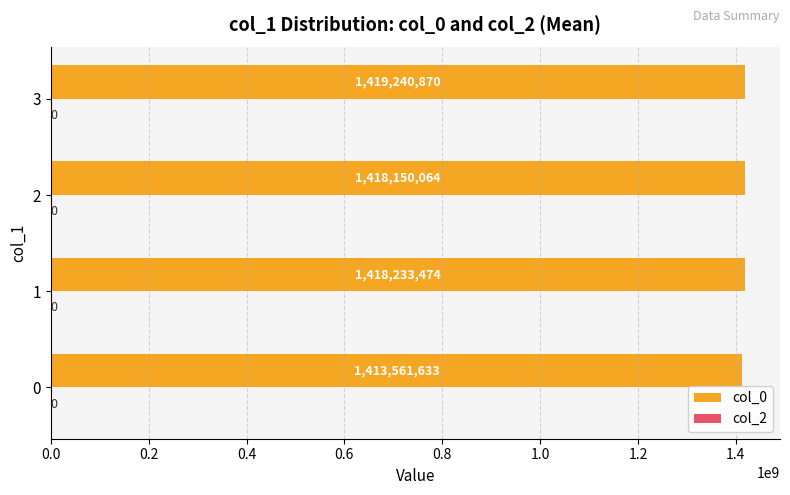

What value does the data have at 1?

1418233474.3